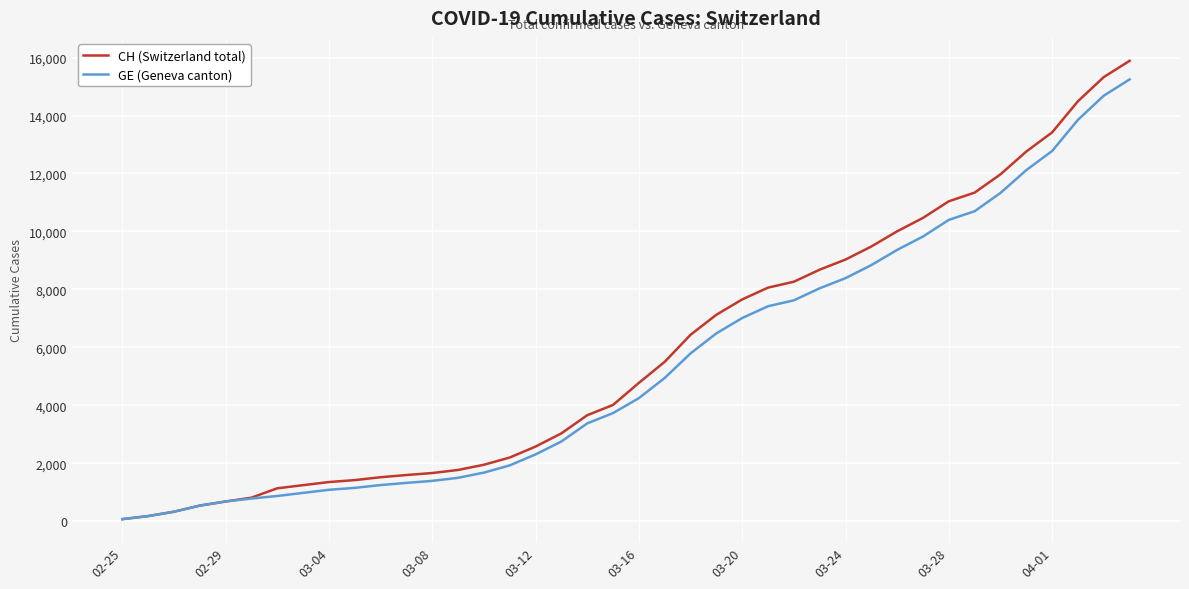

Which series has the widest spread of values?

CH (Switzerland total)